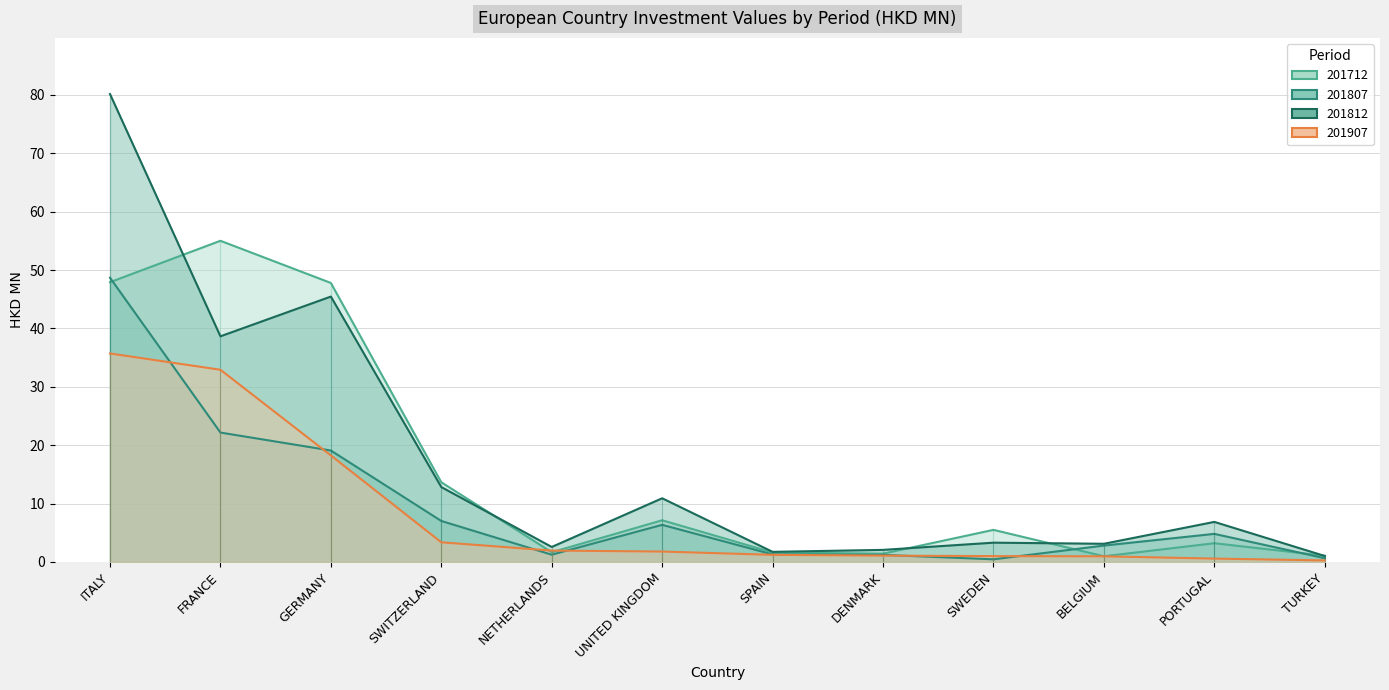

What is the difference between the highest and lowest values at UNITED KINGDOM?

9.1